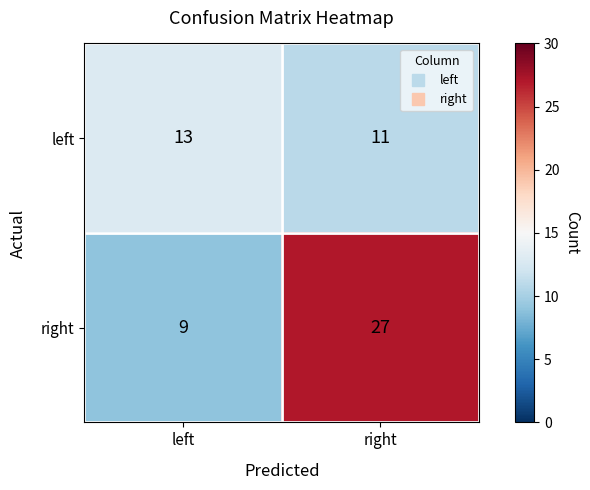

Which series has the largest total across all categories?

right